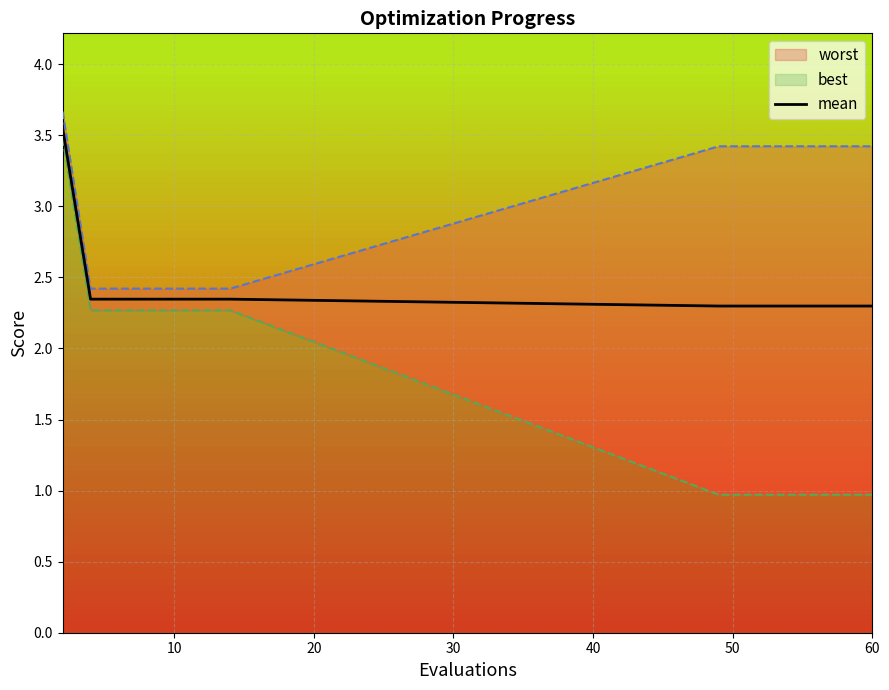

What is the greatest value displayed?

3.5